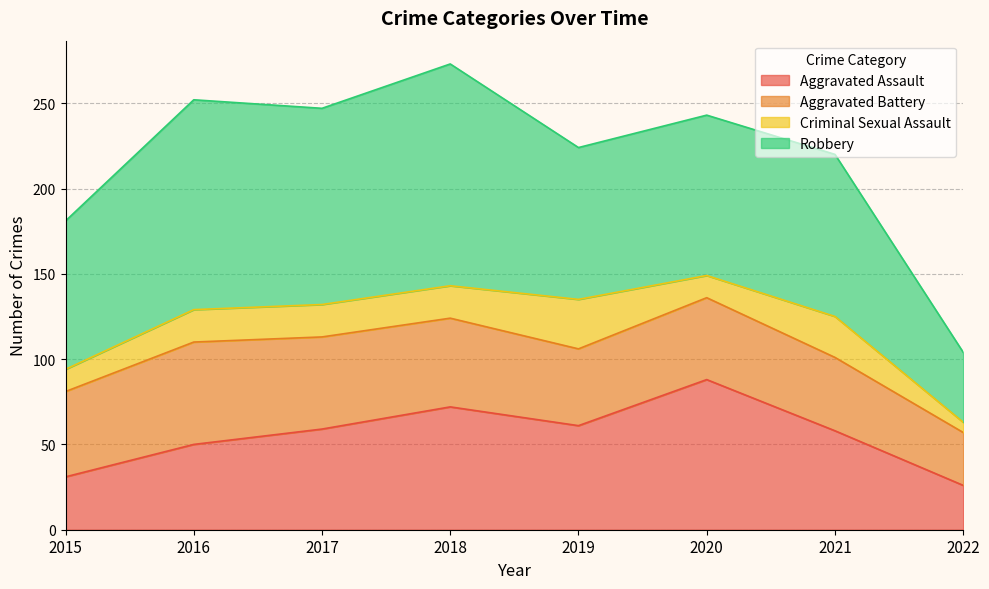

What is the difference between the maximum and minimum values in the Aggravated Assault series?

62